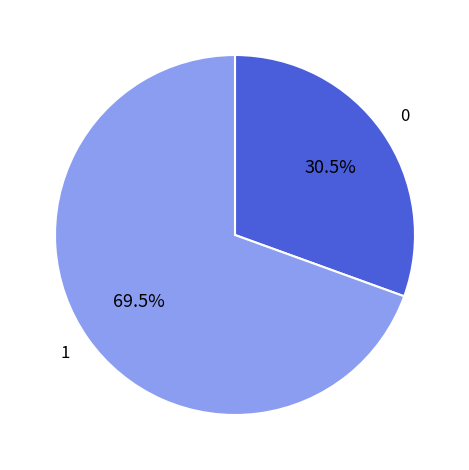

To the nearest percent, what is the average slice percentage?

50%